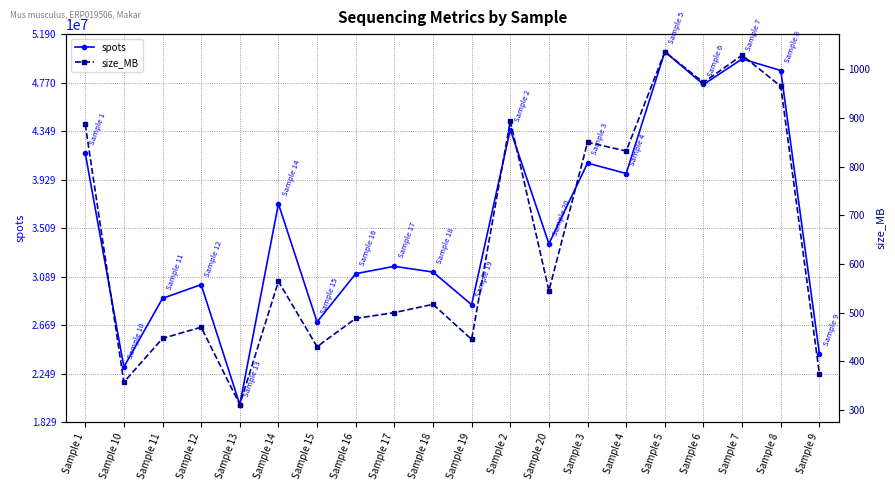

What is the spread (max minus min) of values at Sample 19?

28466284